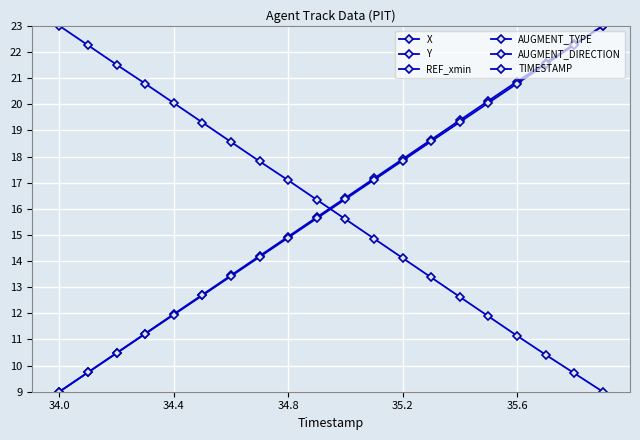

Which category has the highest value in the REF_xmin series?

34.0